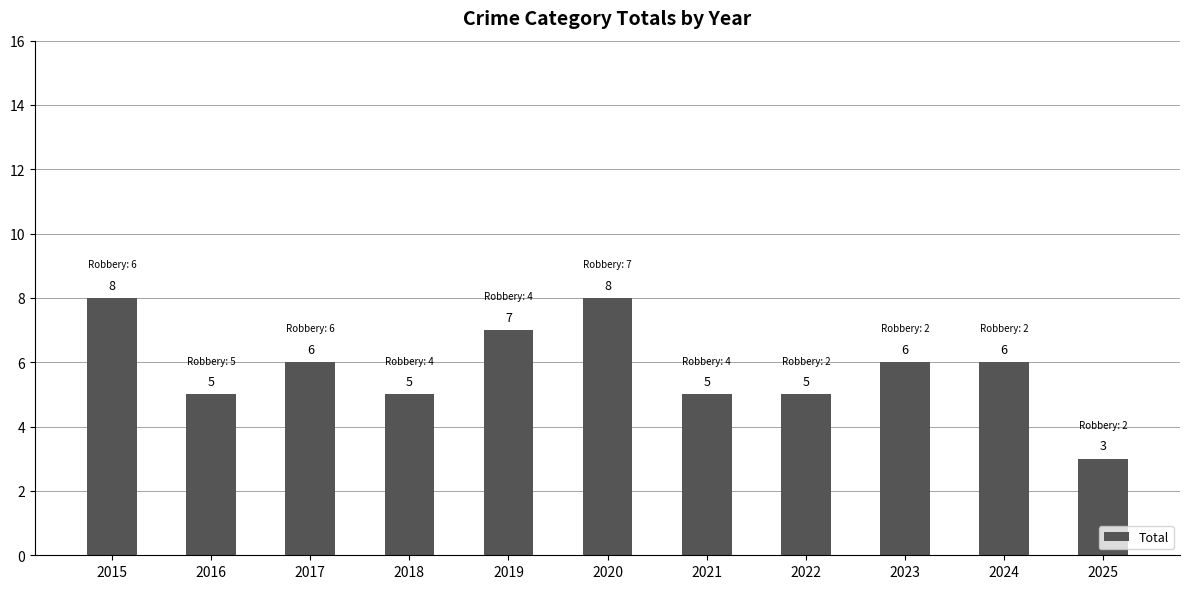

What value does the data have at 2015?

8